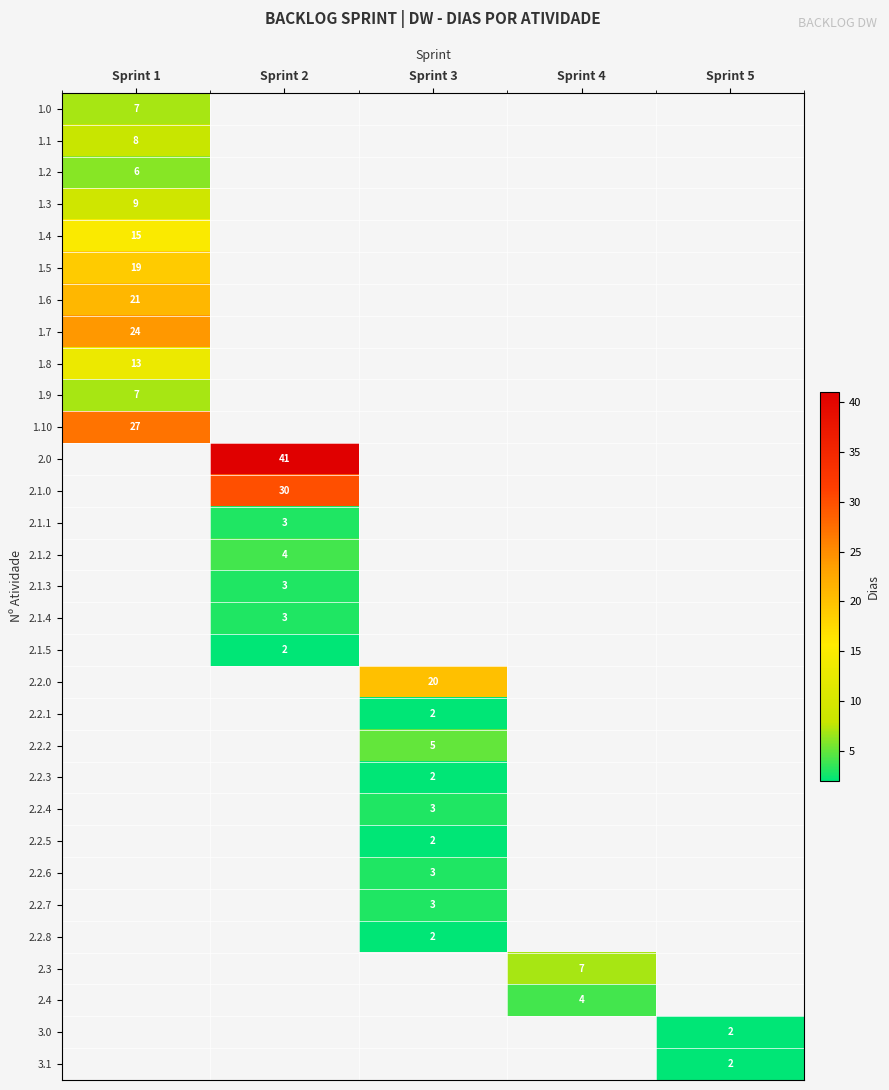

Is the value of 2.2.5 at Sprint 3 greater than the value of 2.2.4 at Sprint 3?

No